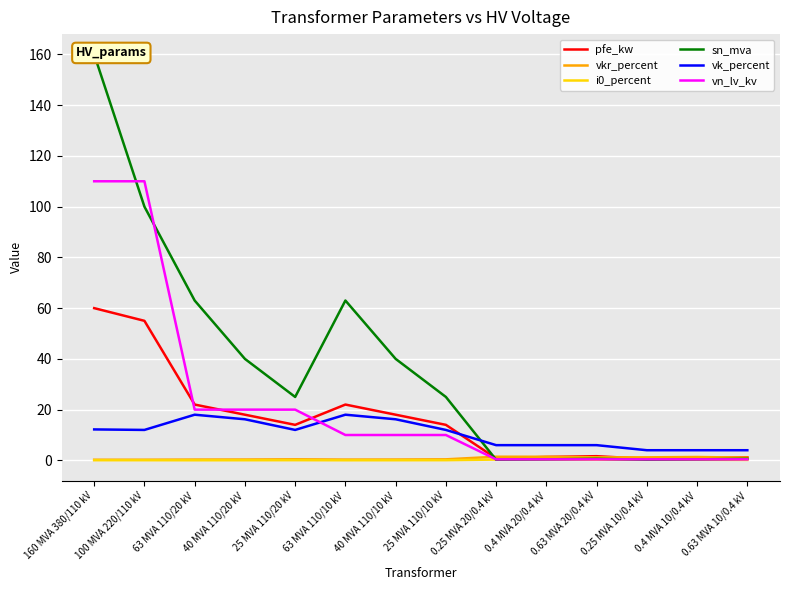

What is the difference between the maximum and minimum values in the vn_lv_kv series?

109.6